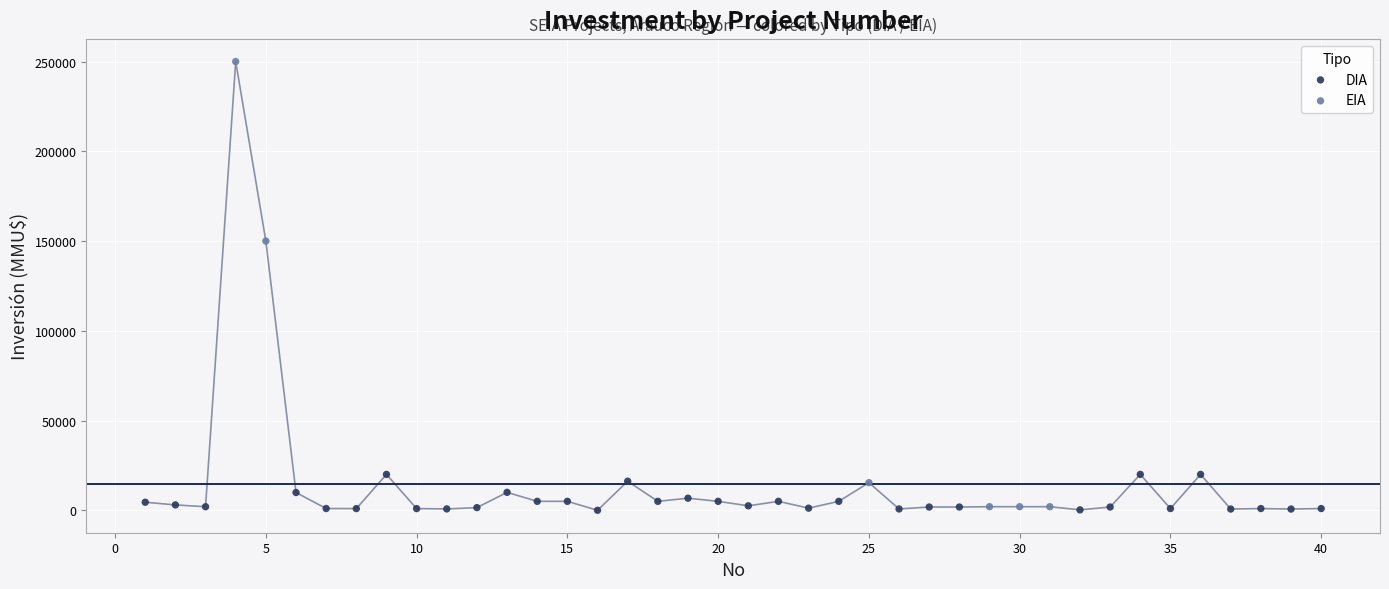

What are all the series names shown in the legend?

DIA, EIA